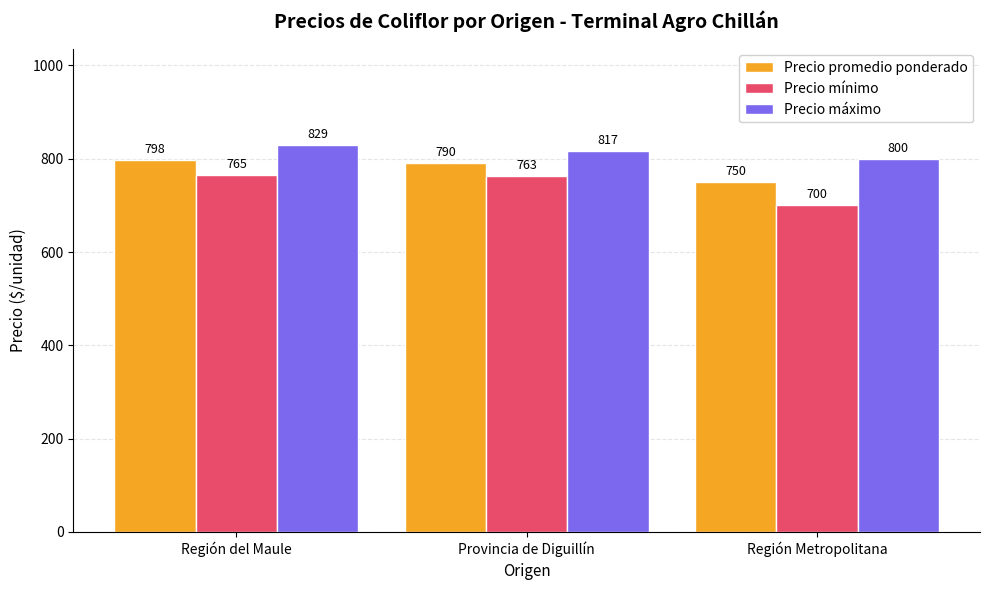

Which series has the largest total across all categories?

Precio máximo